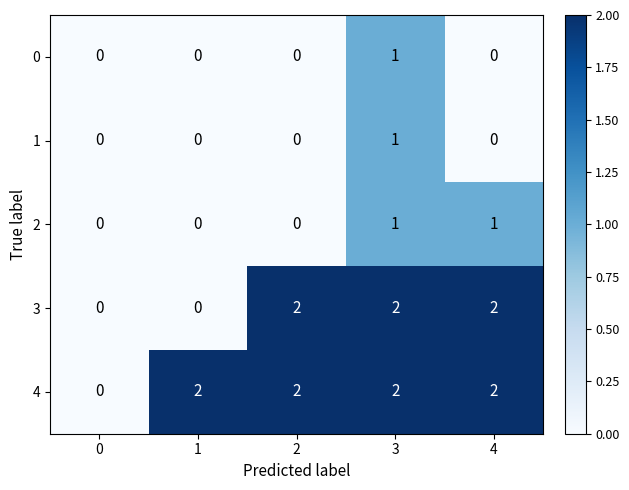

Reading left to right, extract all data points from this chart.

0: 0	0	0	1	0
1: 0	0	0	1	0
2: 0	0	0	1	1
3: 0	0	2	2	2
4: 0	2	2	2	2